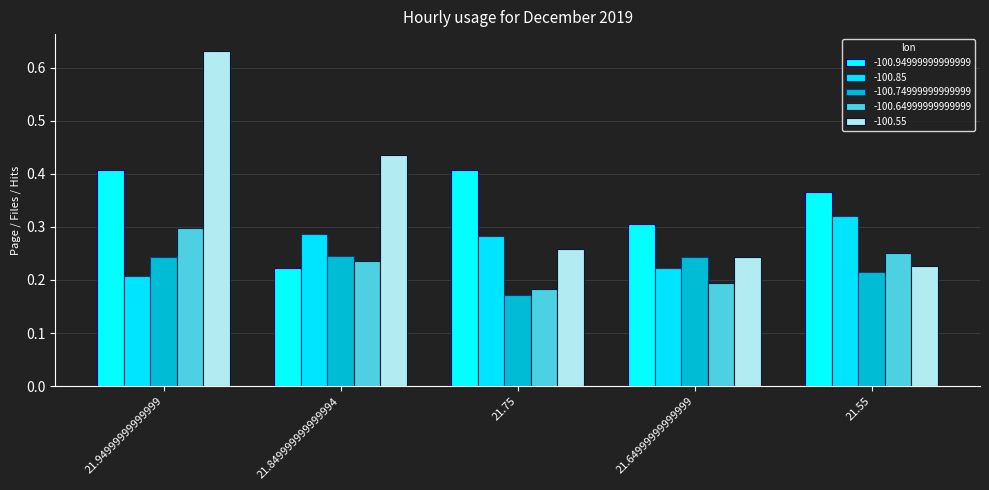

How many distinct data groups are displayed?

5